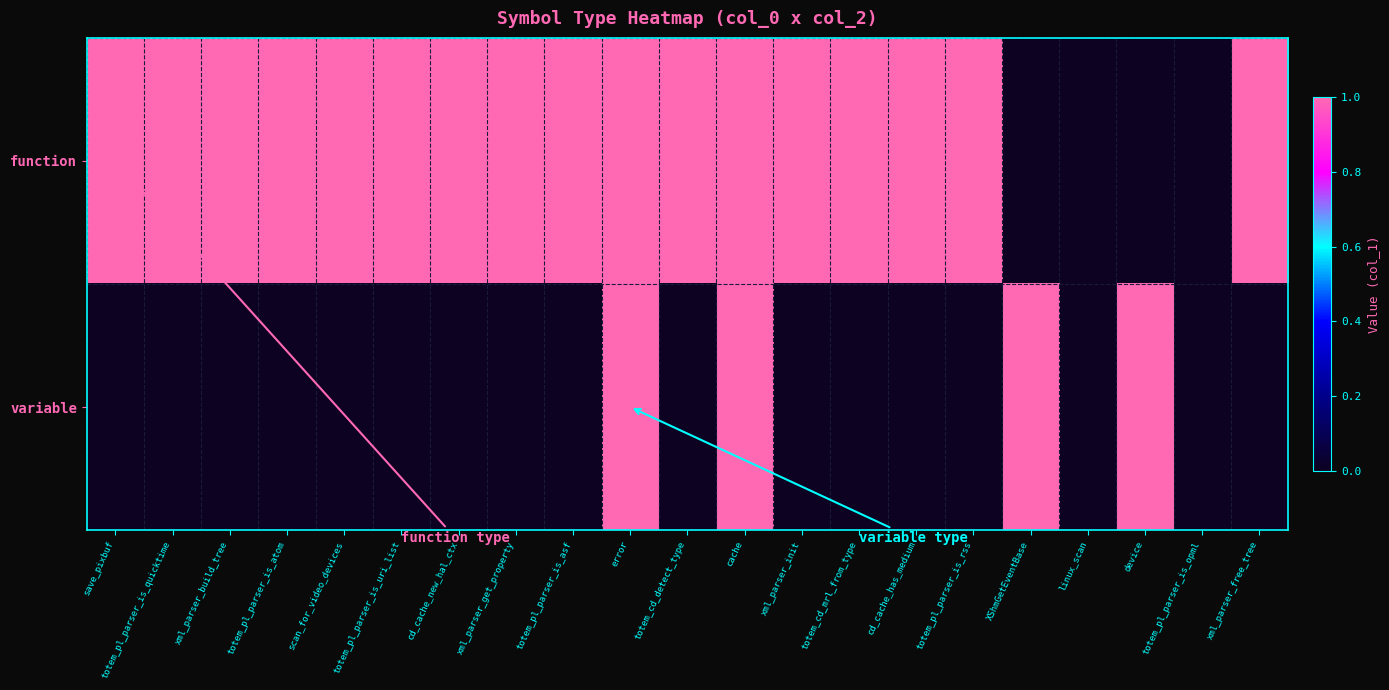

Rank the series by their average value, from highest to lowest.

function, variable